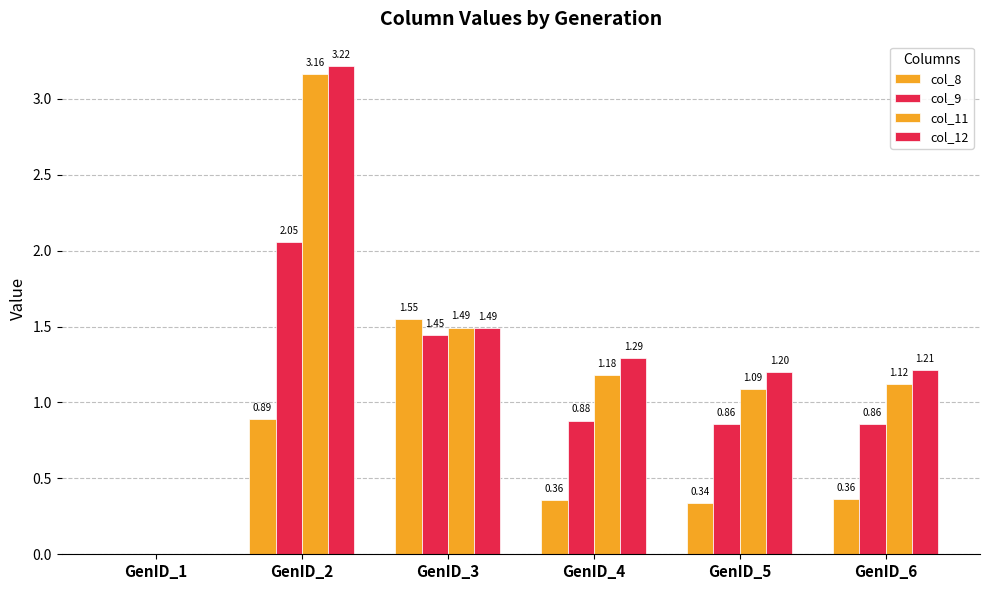

Which series has the widest spread of values?

col_12